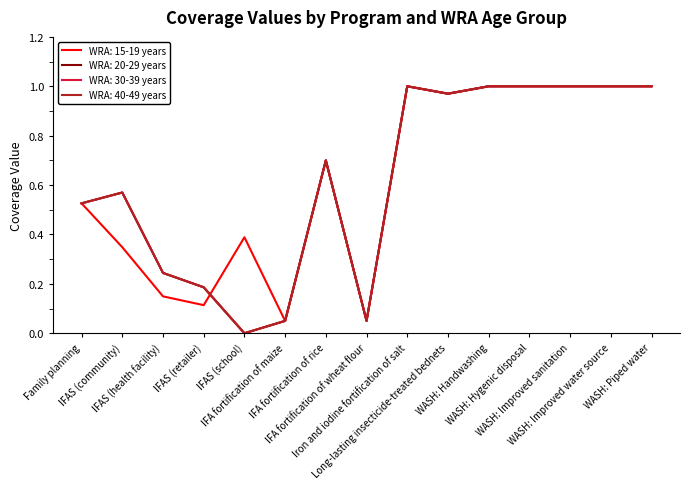

In WRA: 20-29 years, how many points are higher than both neighbors (excluding endpoints)?

3